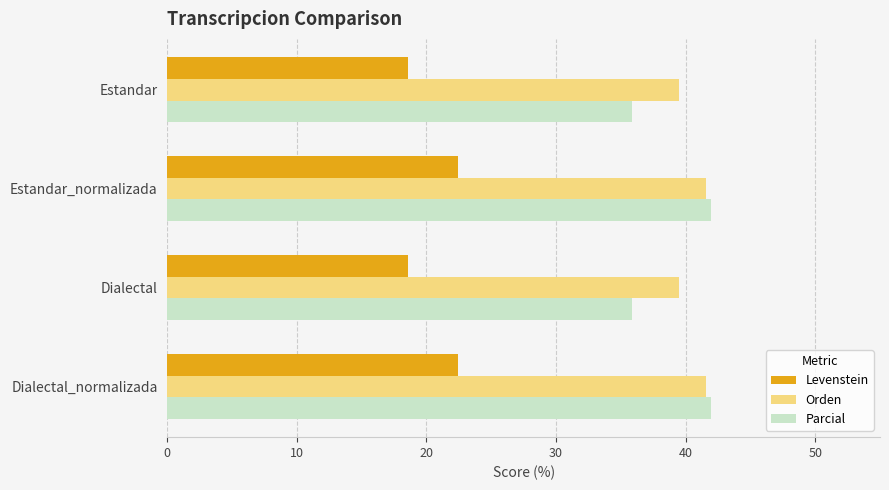

What is the maximum value shown in the chart?

42.0